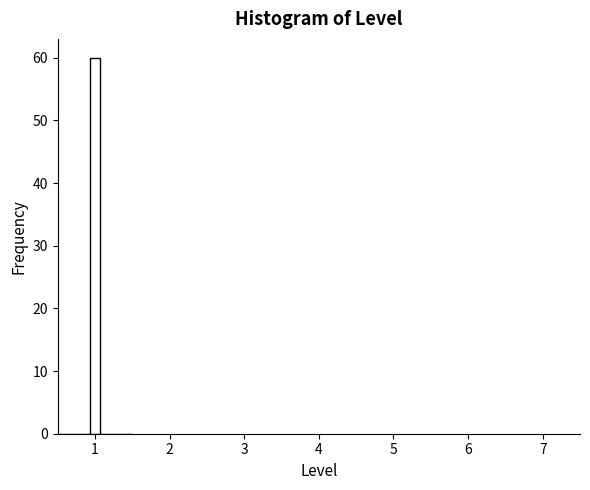

Read against the x-axis, roughly where is the centre of the tallest bar?

1.0